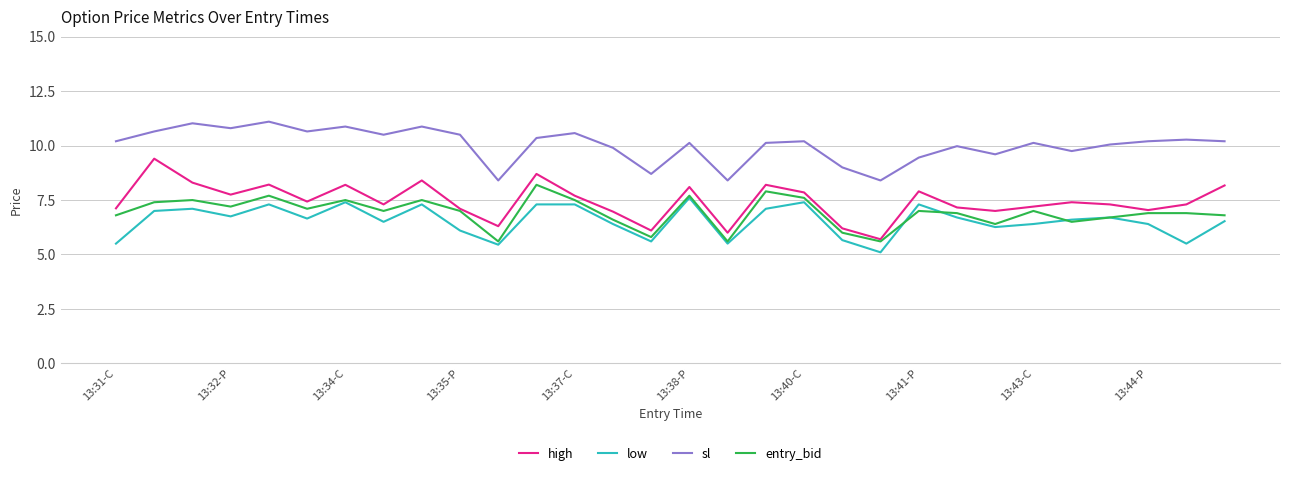

What is the greatest value displayed?

11.1